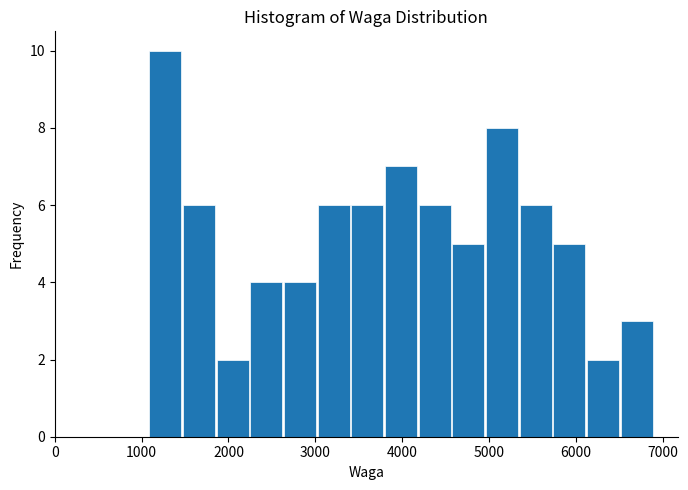

Around what value on the x-axis is the tallest bar? Give the approximate position of its centre, as read against the axis.

1300